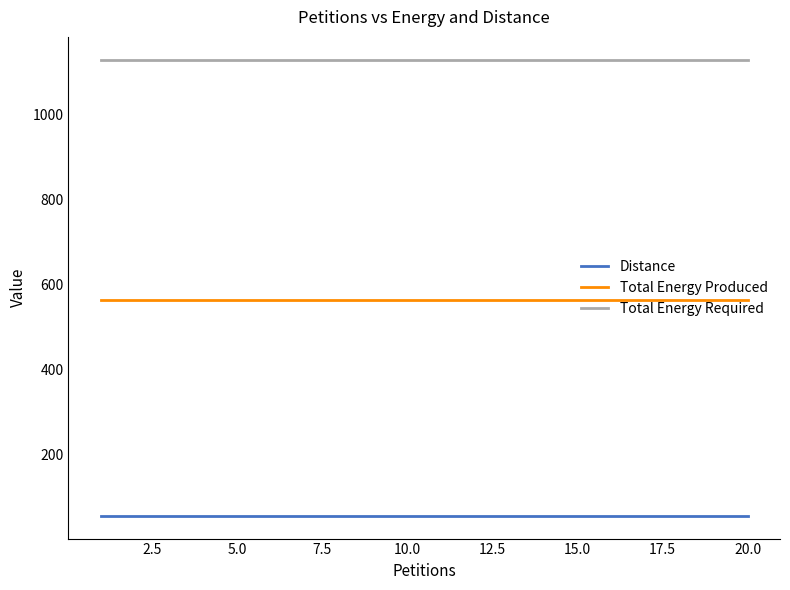

How many lines are shown in the chart?

3